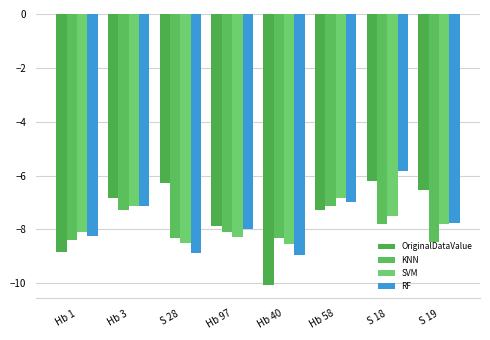

What is the difference between the second highest and second lowest values in the OriginalDataValue series?

2.6